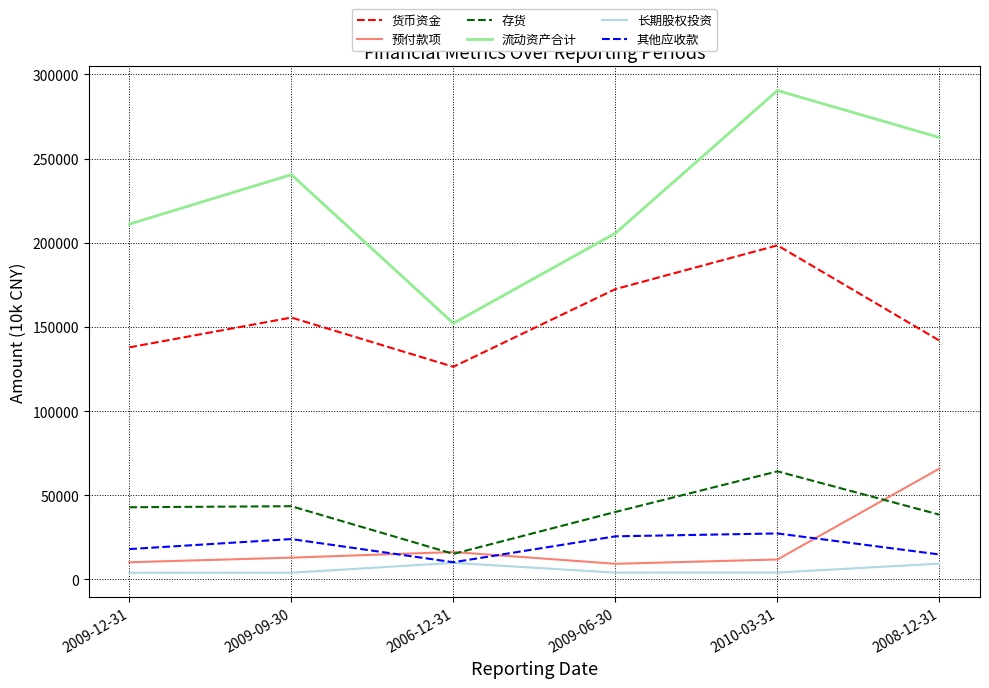

True or false: 货币资金 and 流动资产合计 cross at least once.

False